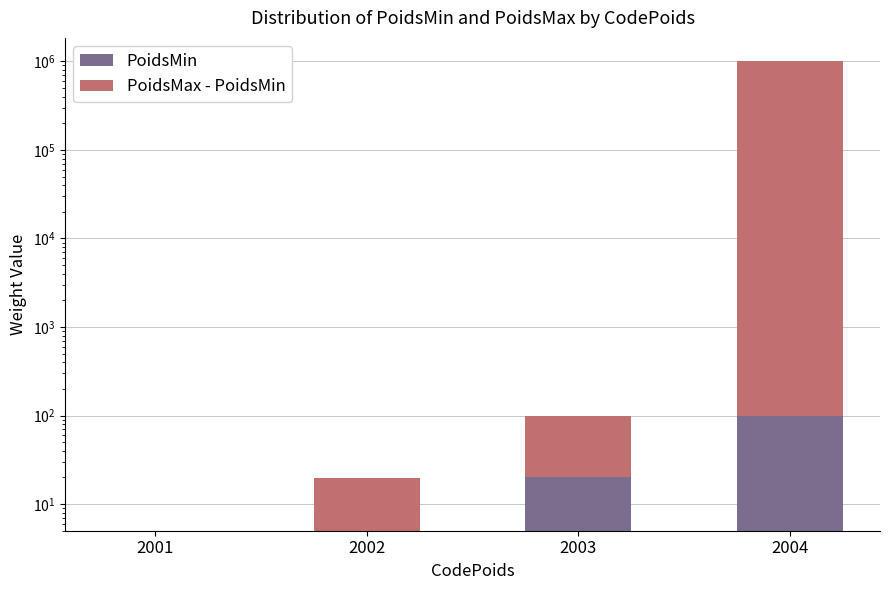

Which category has the highest value in the PoidsMax - PoidsMin series?

2004